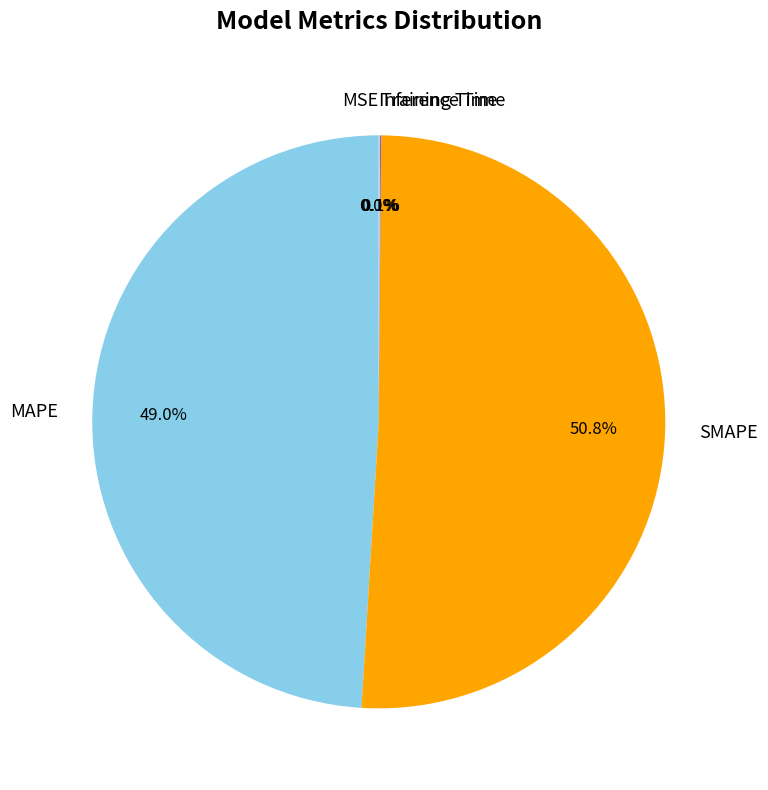

Is the sum of MAPE and SMAPE greater than half?

Yes